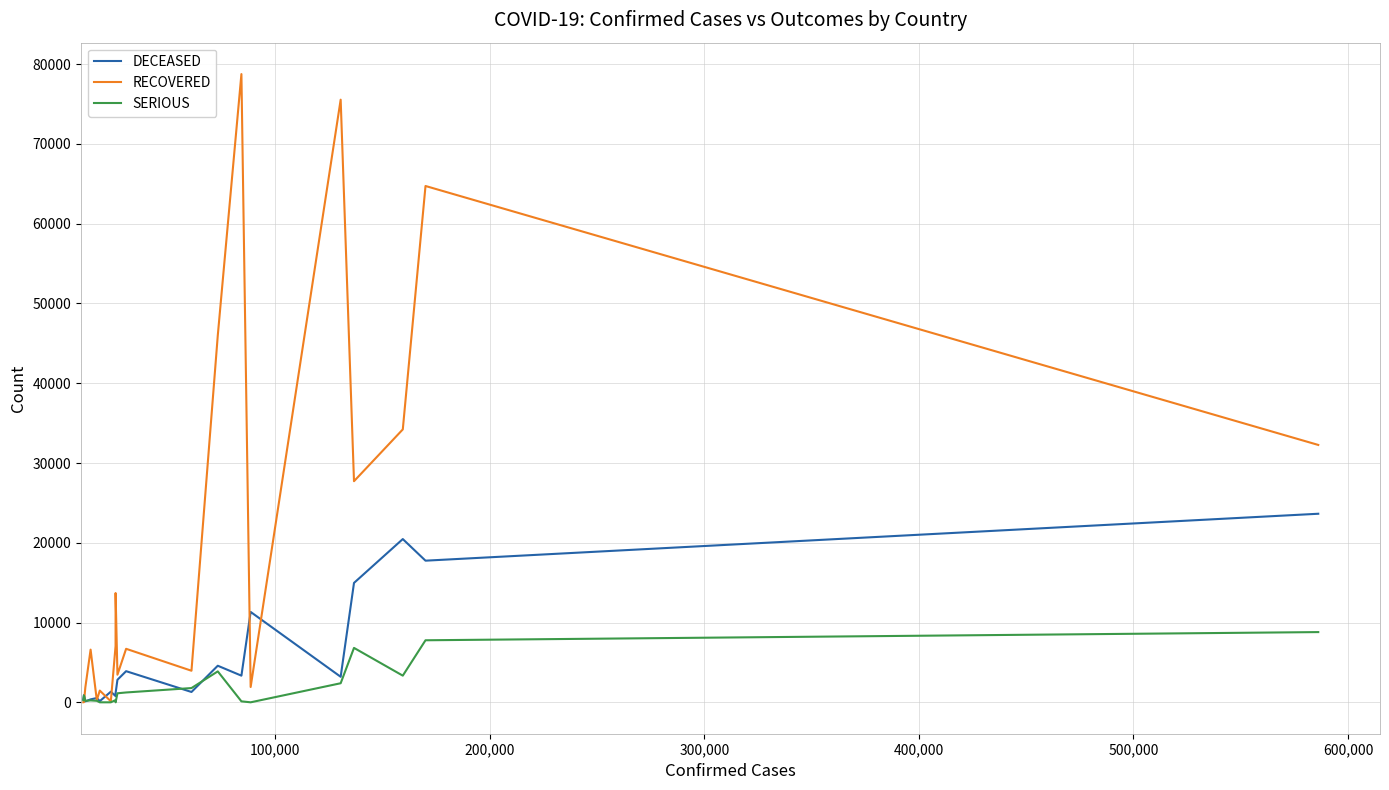

What is the difference between the maximum and second lowest values in the RECOVERED series?

78740